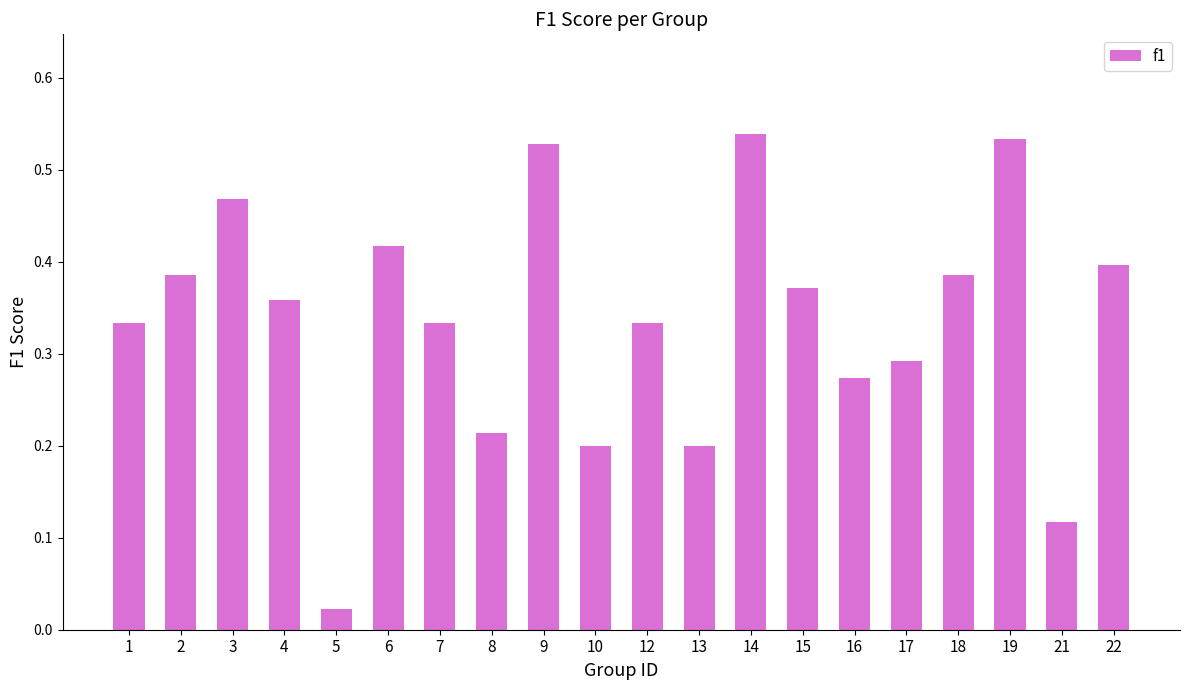

At which label is the value closest to 0?

5